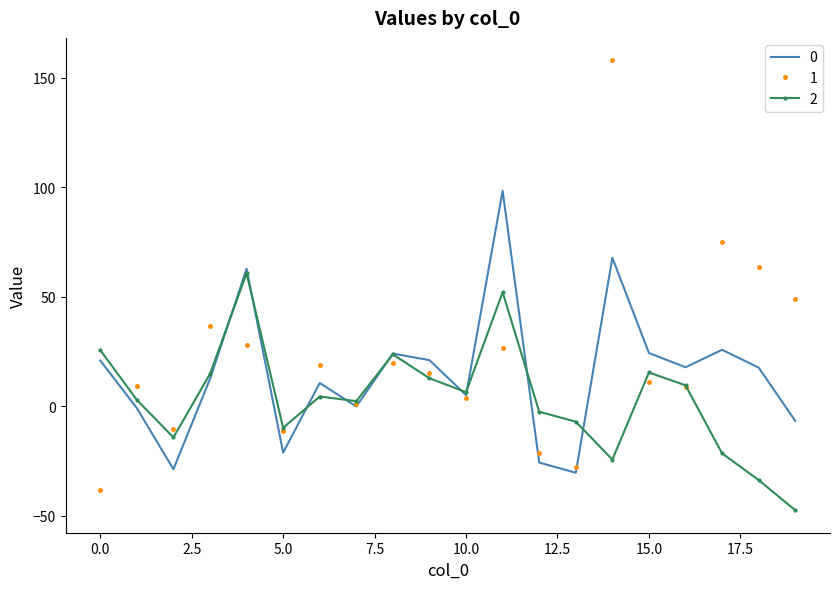

What is the maximum value for 1?

157.9